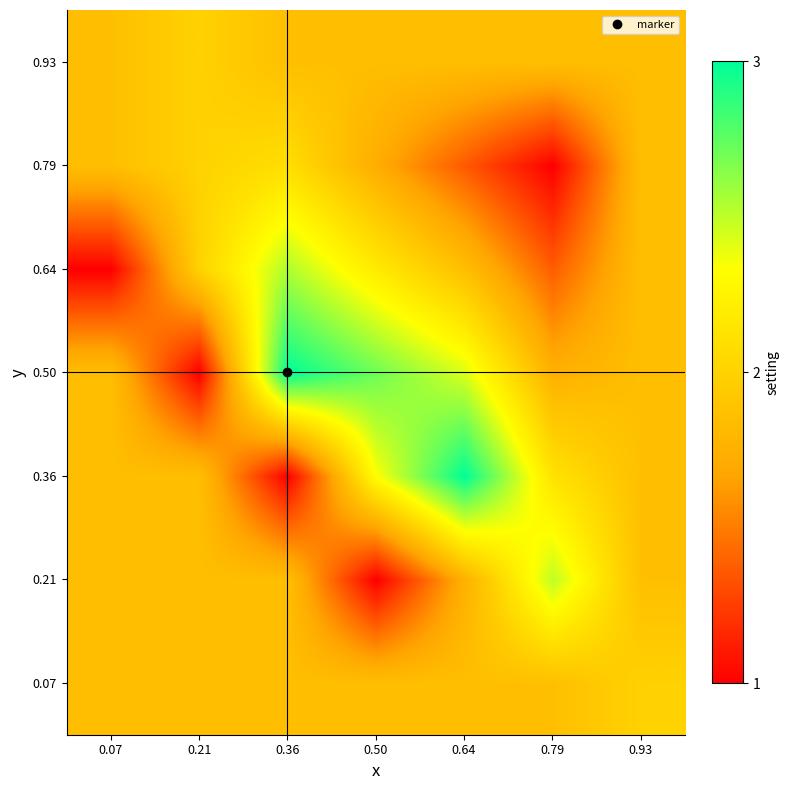

Reading right to left, list all the values displayed in this chart.

0.07: 0.93=2.0	0.79=1.9	0.64=1.9	0.50=1.9	0.36=1.9	0.21=1.9	0.07=1.9
0.21: 0.93=1.9	0.79=2.5	0.64=1.7	0.50=1.0	0.36=1.9	0.21=1.9	0.07=1.9
0.36: 0.93=1.9	0.79=2.1	0.64=3.0	0.50=2.3	0.36=1.0	0.21=1.9	0.07=1.9
0.50: 0.93=1.9	0.79=1.8	0.64=2.4	0.50=2.7	0.36=3.0	0.21=1.0	0.07=1.9
0.64: 0.93=1.9	0.79=1.4	0.64=1.9	0.50=2.2	0.36=2.5	0.21=2.0	0.07=1.0
0.79: 0.93=1.9	0.79=1.0	0.64=1.4	0.50=1.7	0.36=2.1	0.21=2.0	0.07=1.9
0.93: 0.93=1.9	0.79=1.9	0.64=1.9	0.50=1.9	0.36=1.9	0.21=2.0	0.07=1.9